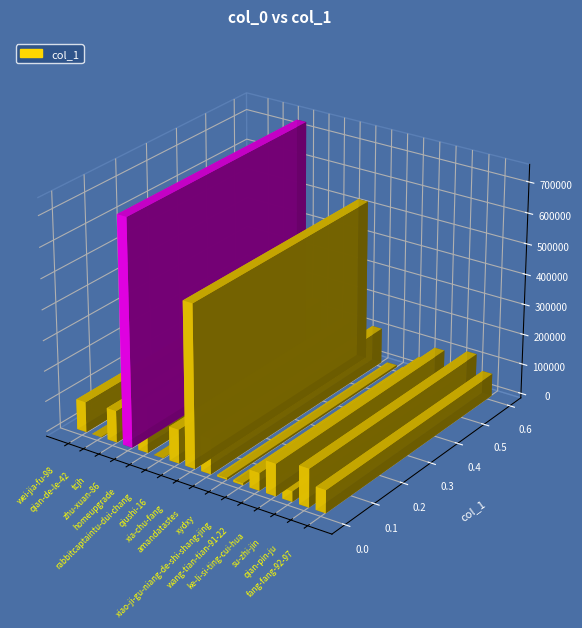

Is it true that the value at qiushi-16 is 171202?

False